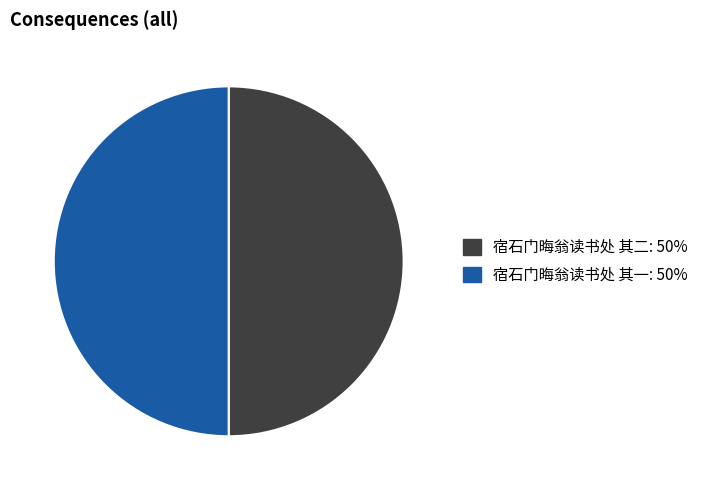

Is the sum of 宿石门晦翁读书处 其二 and 宿石门晦翁读书处 其一 greater than half?

Yes